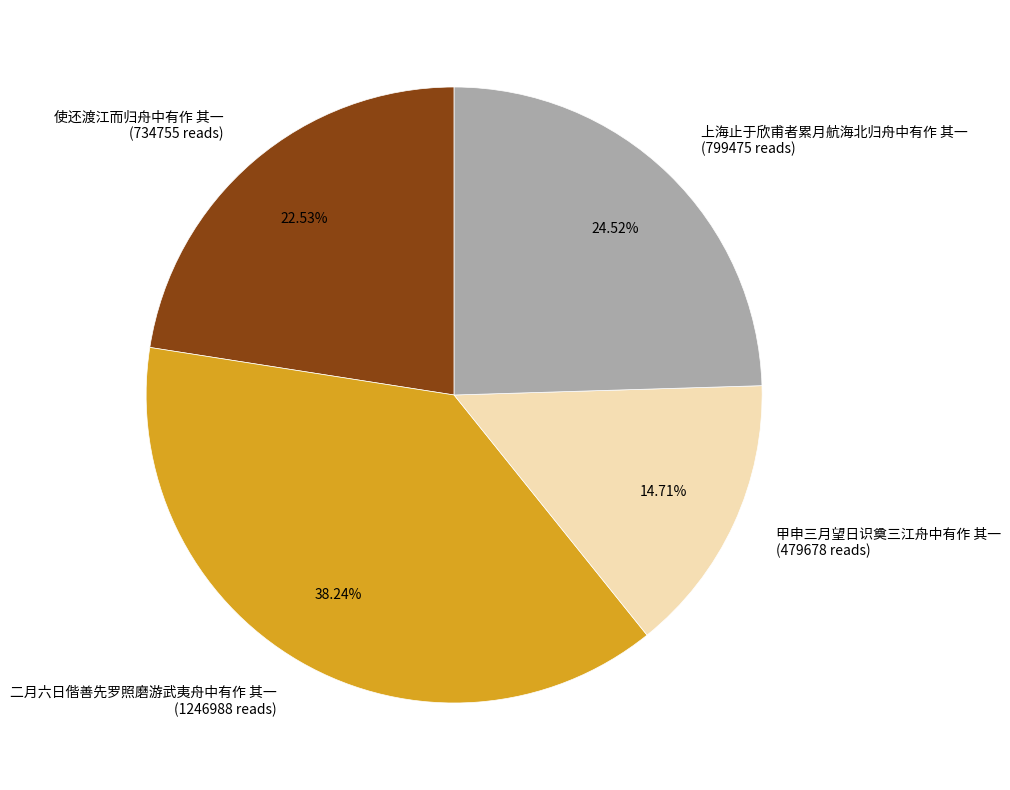

Between 上海止于欣甫者累月航海北归舟中有作 其一 and 二月六日偕善先罗照磨游武夷舟中有作 其一, which is larger?

二月六日偕善先罗照磨游武夷舟中有作 其一